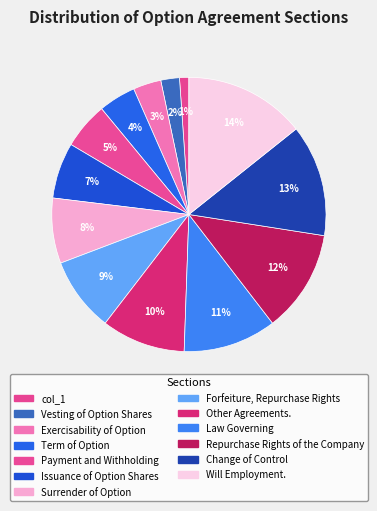

The Issuance of Option Shares slice represents 7% of the pie. True or false?

True